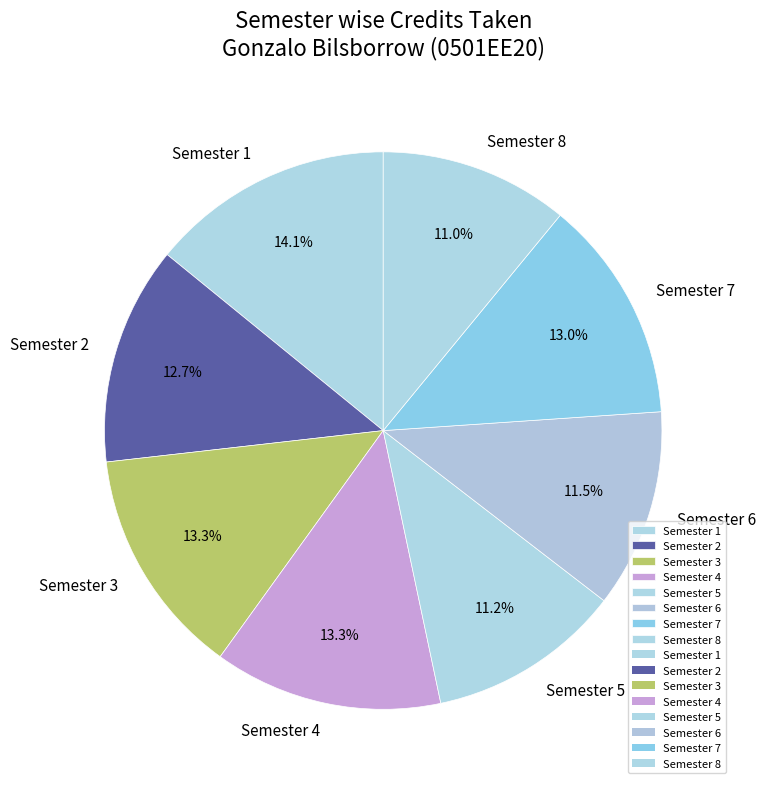

To the nearest percent, what percentage of the pie is Semester 3?

13%